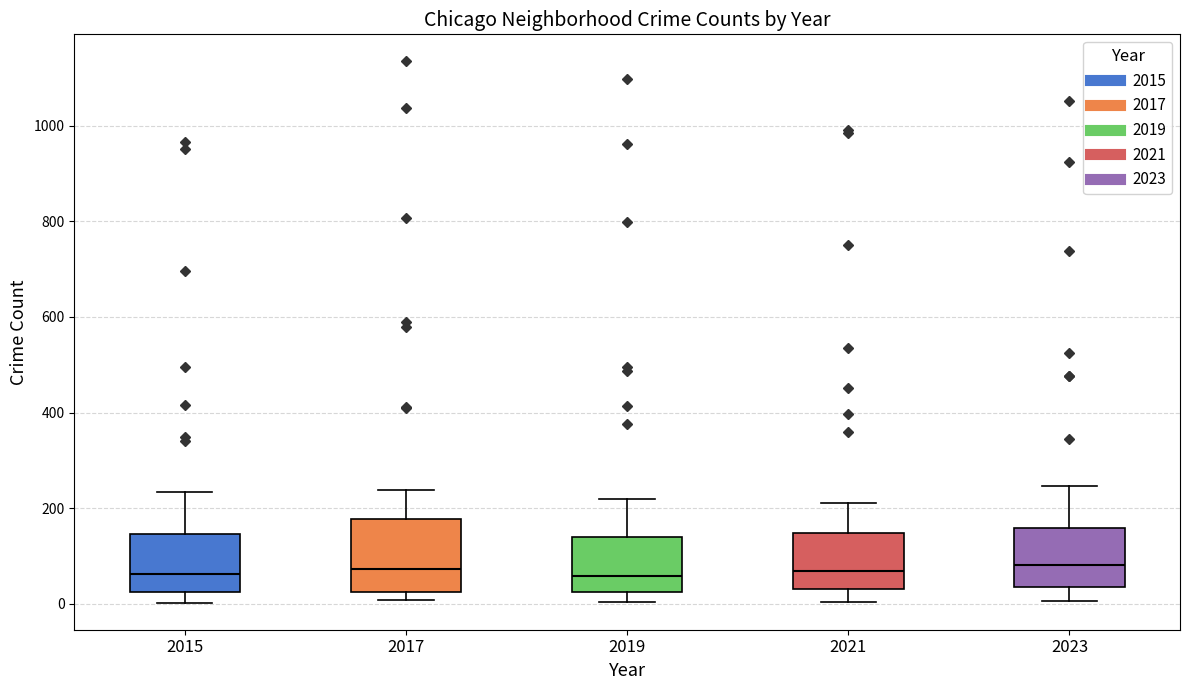

Reading left to right, transcribe this box plot: for each box, give where its median line is, the range the box spans, and where its two whiskers end, as read against the y-axis. The values are not printed on the chart, so give them approximately, as read against the axis.

2015: median 60, box 20 to 140, whiskers 0 to 240
2017: median 80, box 20 to 180, whiskers 0 to 240
2019: median 60, box 20 to 140, whiskers 0 to 220
2021: median 60, box 40 to 140, whiskers 0 to 220
2023: median 80, box 40 to 160, whiskers 0 to 240